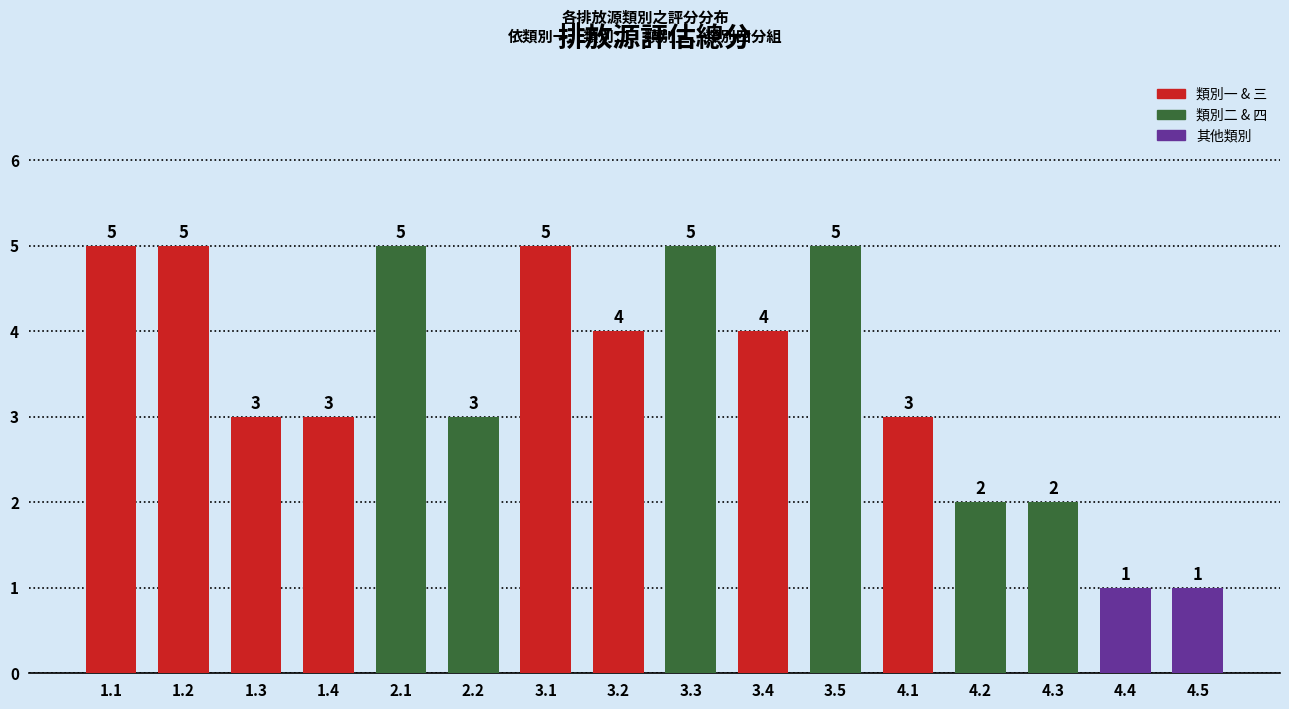

Approximately how many times larger is the value at 3.1 compared to 3.3?

1.0